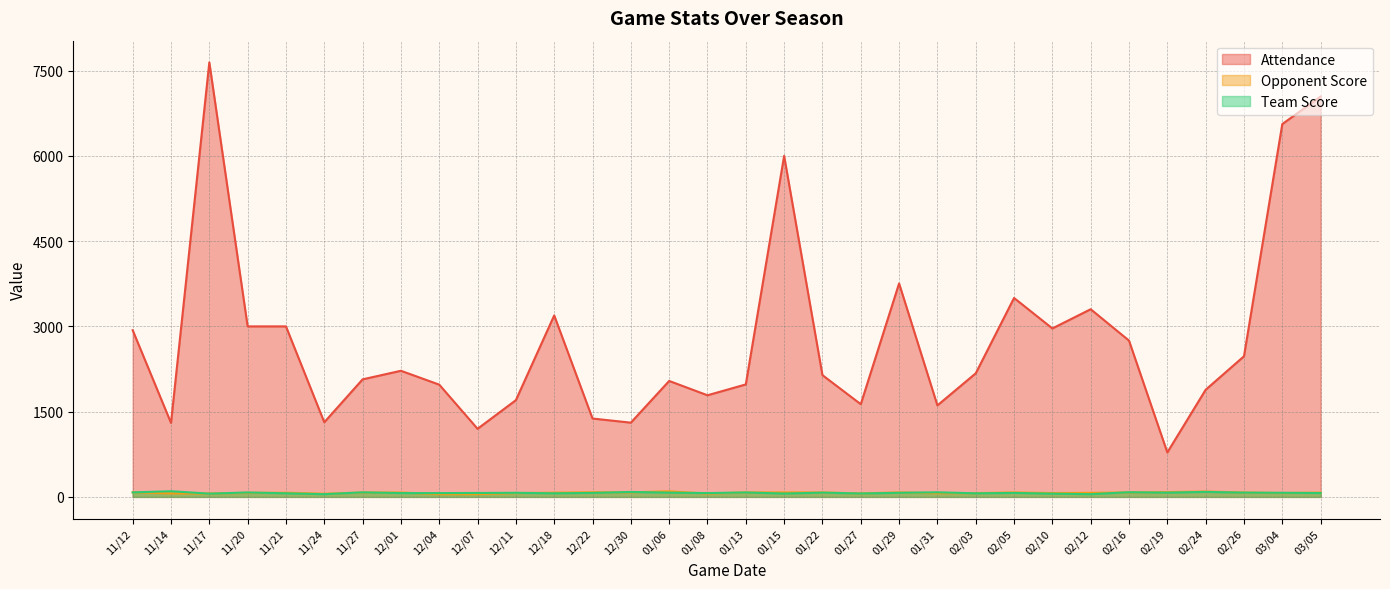

Which series has the largest range (max minus min)?

Attendance